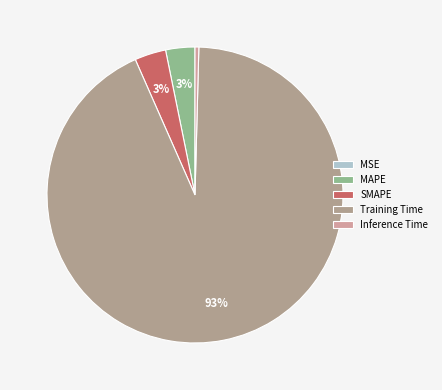

Which slice is the largest?

Training Time